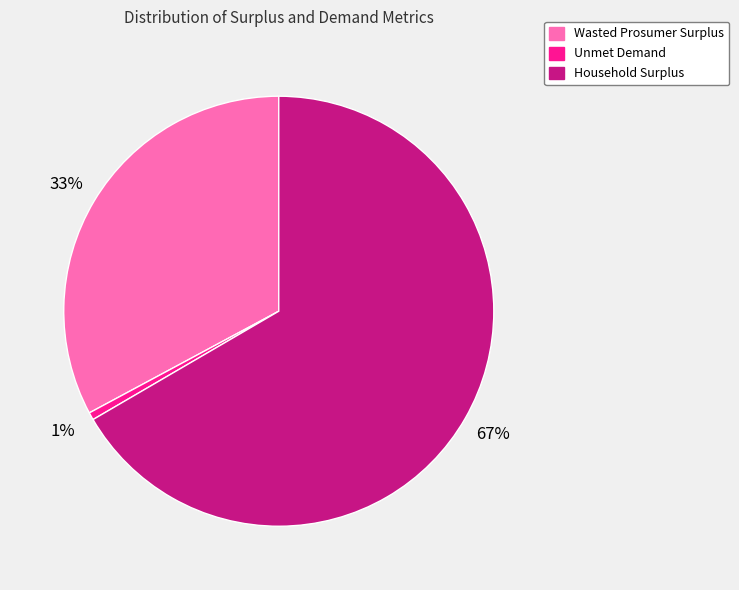

How many segments does this pie chart have?

3